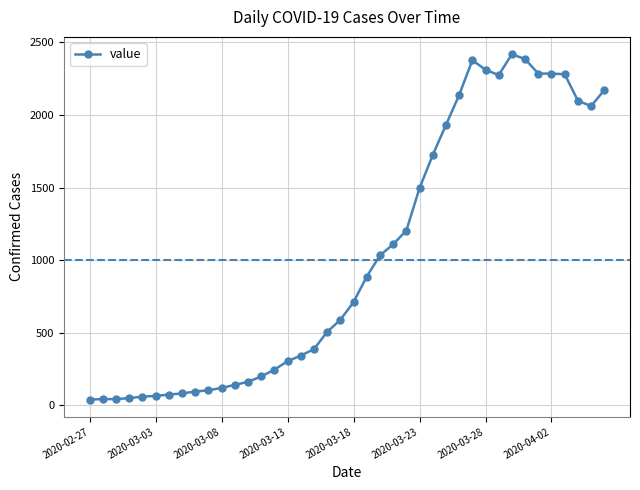

What is the sum of all values?

40835